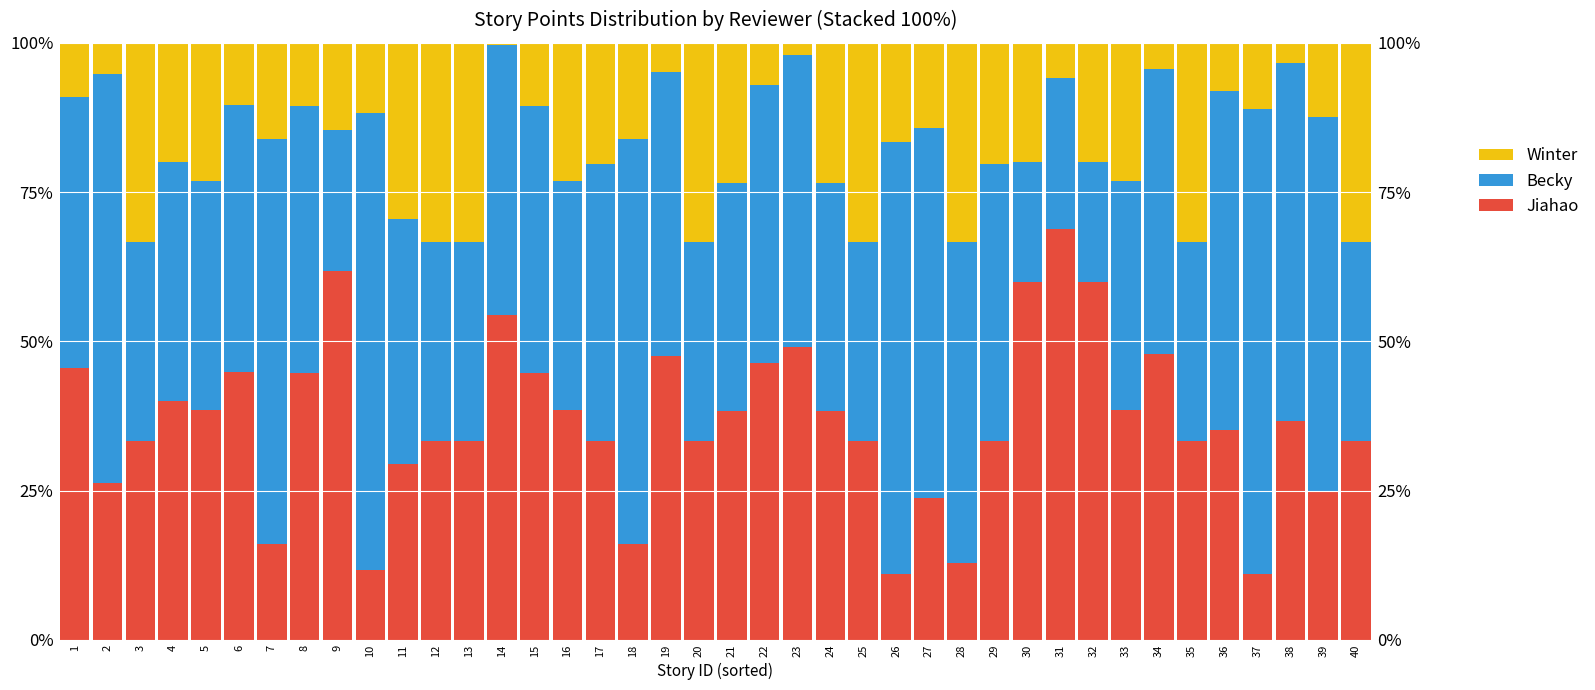

How many categories are shown in the chart?

40